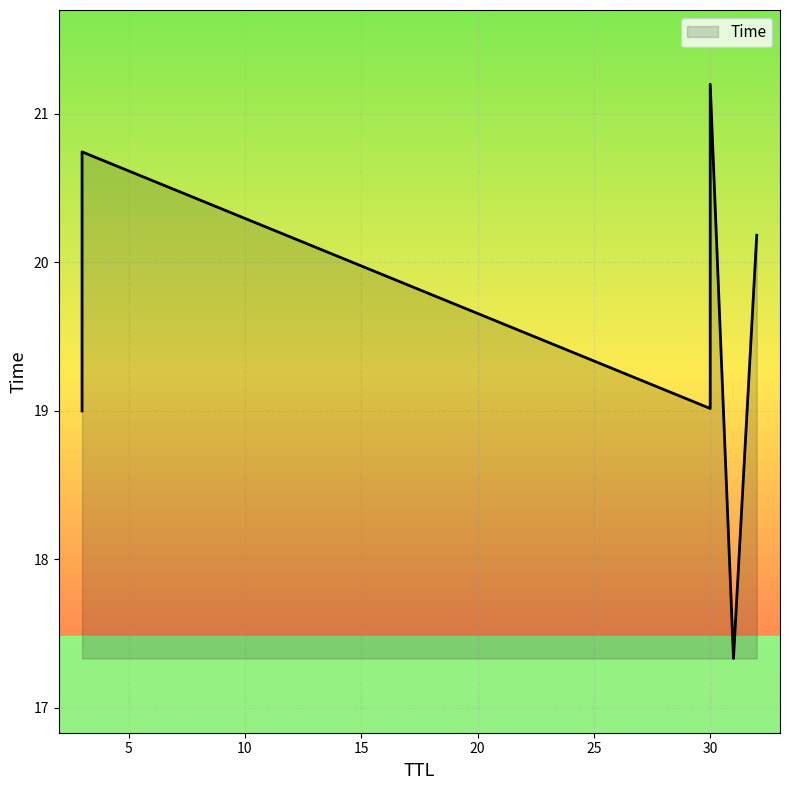

The chart shows a value of 20.2 at 32. True or false?

True